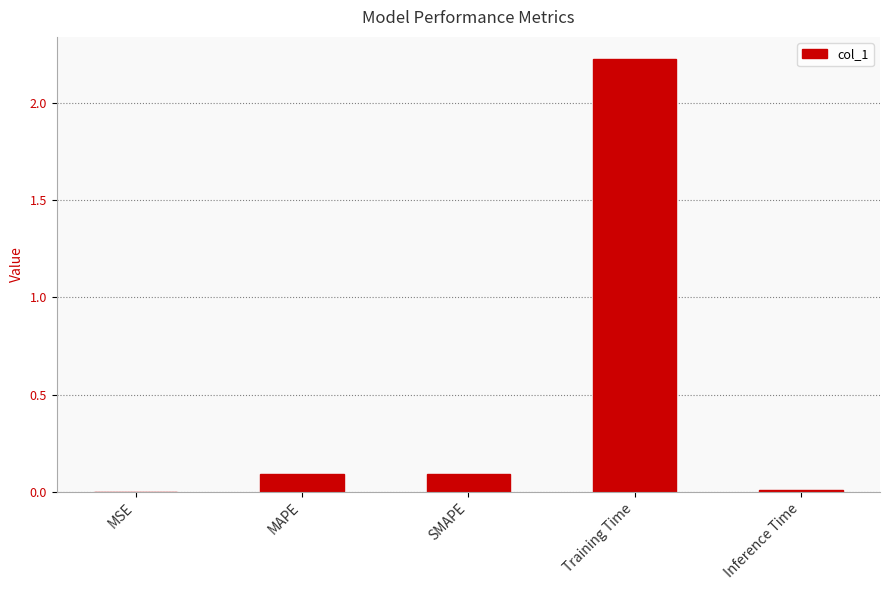

Which label corresponds to the largest value in the chart?

Training Time